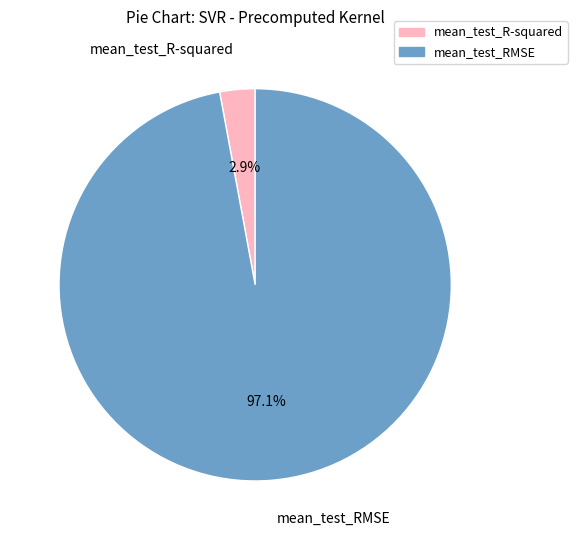

Which has a higher value, mean_test_RMSE or mean_test_R-squared?

mean_test_RMSE